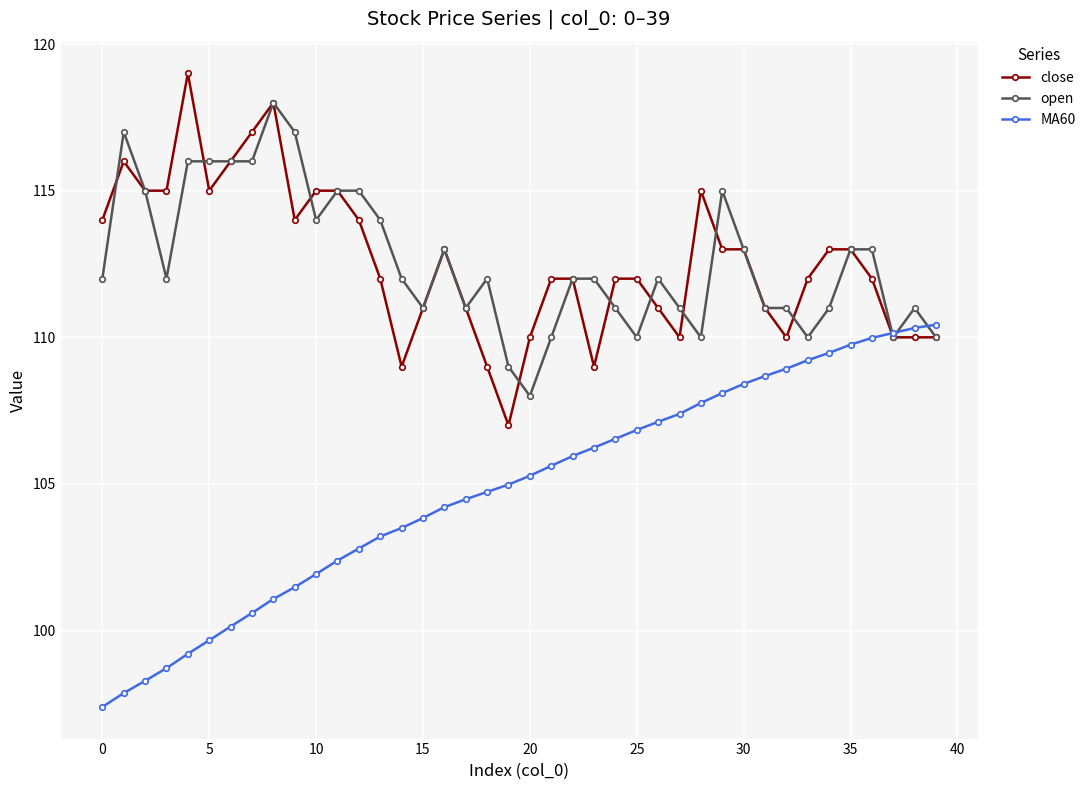

What is the sum of all open values?

4505.0